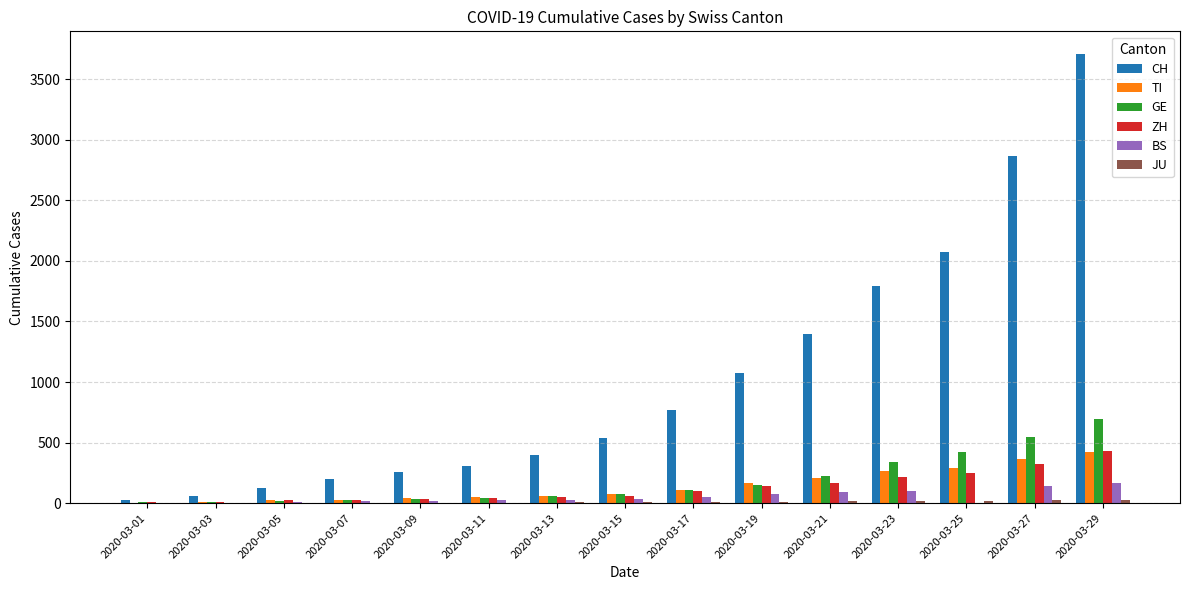

Which category has the highest value in the GE series?

2020-03-29